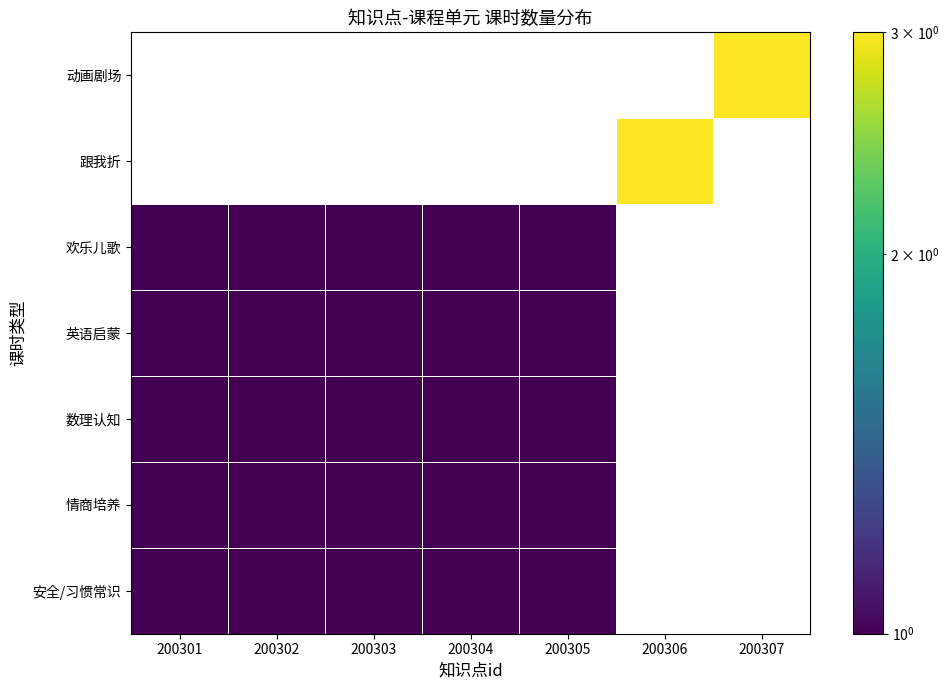

How many categories are shown in the chart?

7